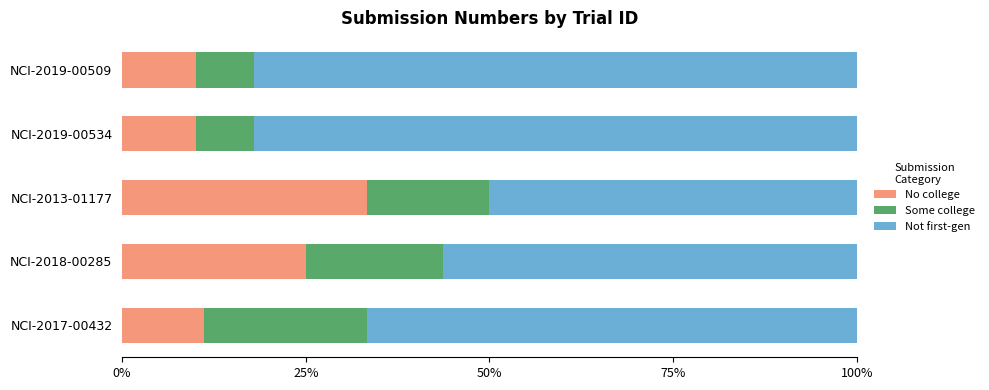

What are all the series names shown in the legend?

No college, Some college, Not first-gen